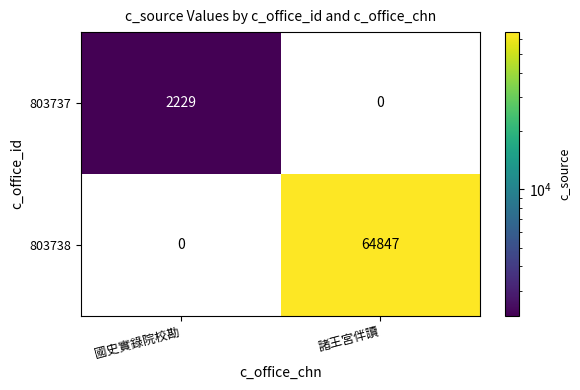

How many positive values does the 803737 series have?

1